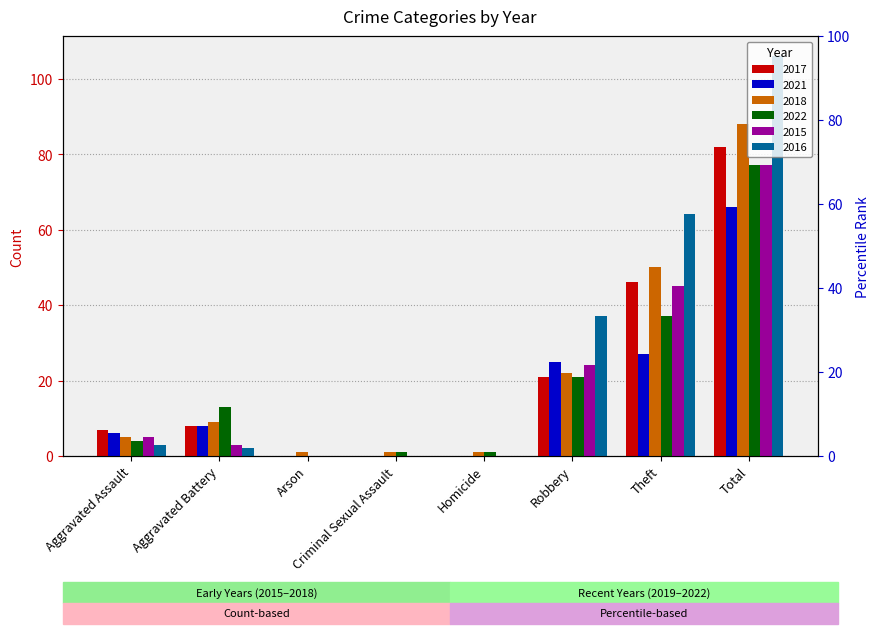

Where does the 2016 series first go above 3?

Robbery